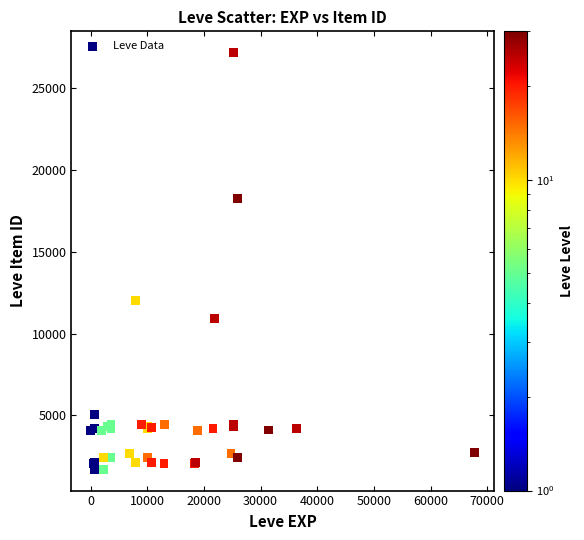

What Y value in the scatter plot is closest to 14448?

12018